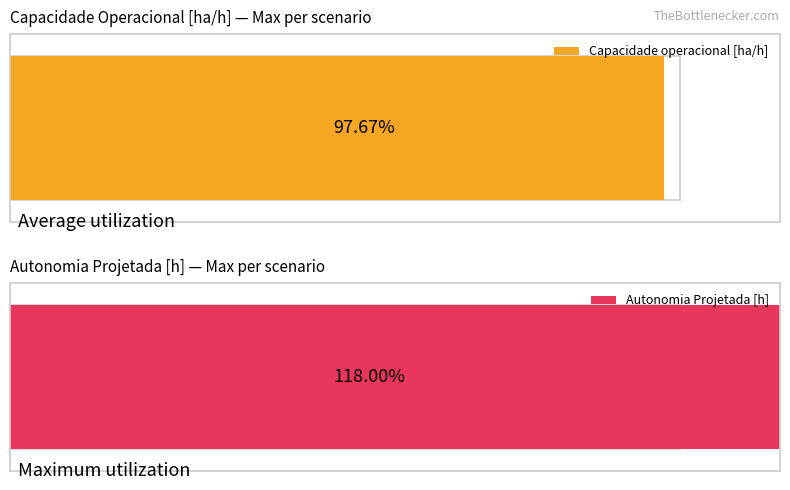

Which series has the widest spread of values?

Autonomia Projetada [h]